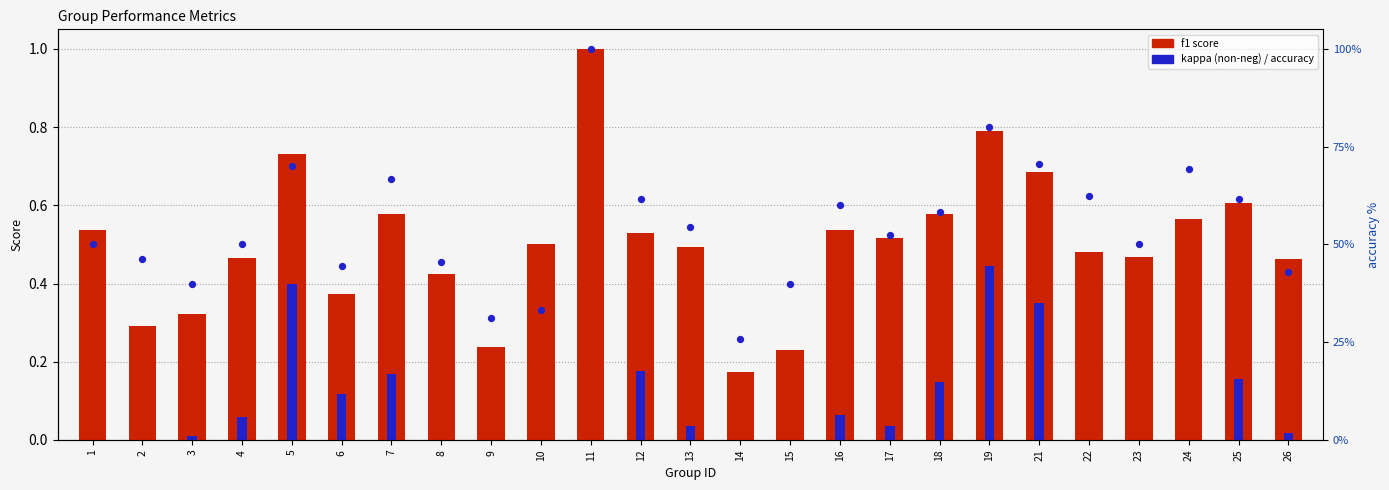

Which series reaches the minimum Y coordinate?

kappa (non-neg)